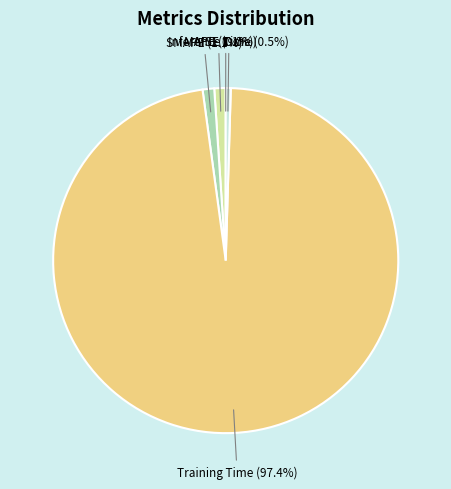

To the nearest percent, what is the difference between the largest and smallest slice percentages?

97%